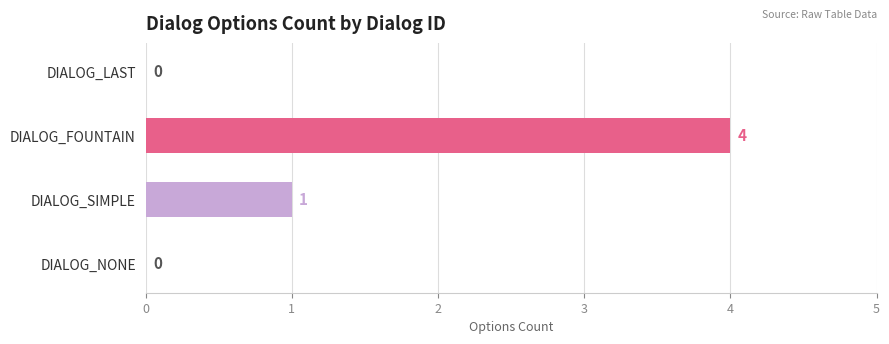

How many values are between 0 and 4?

4